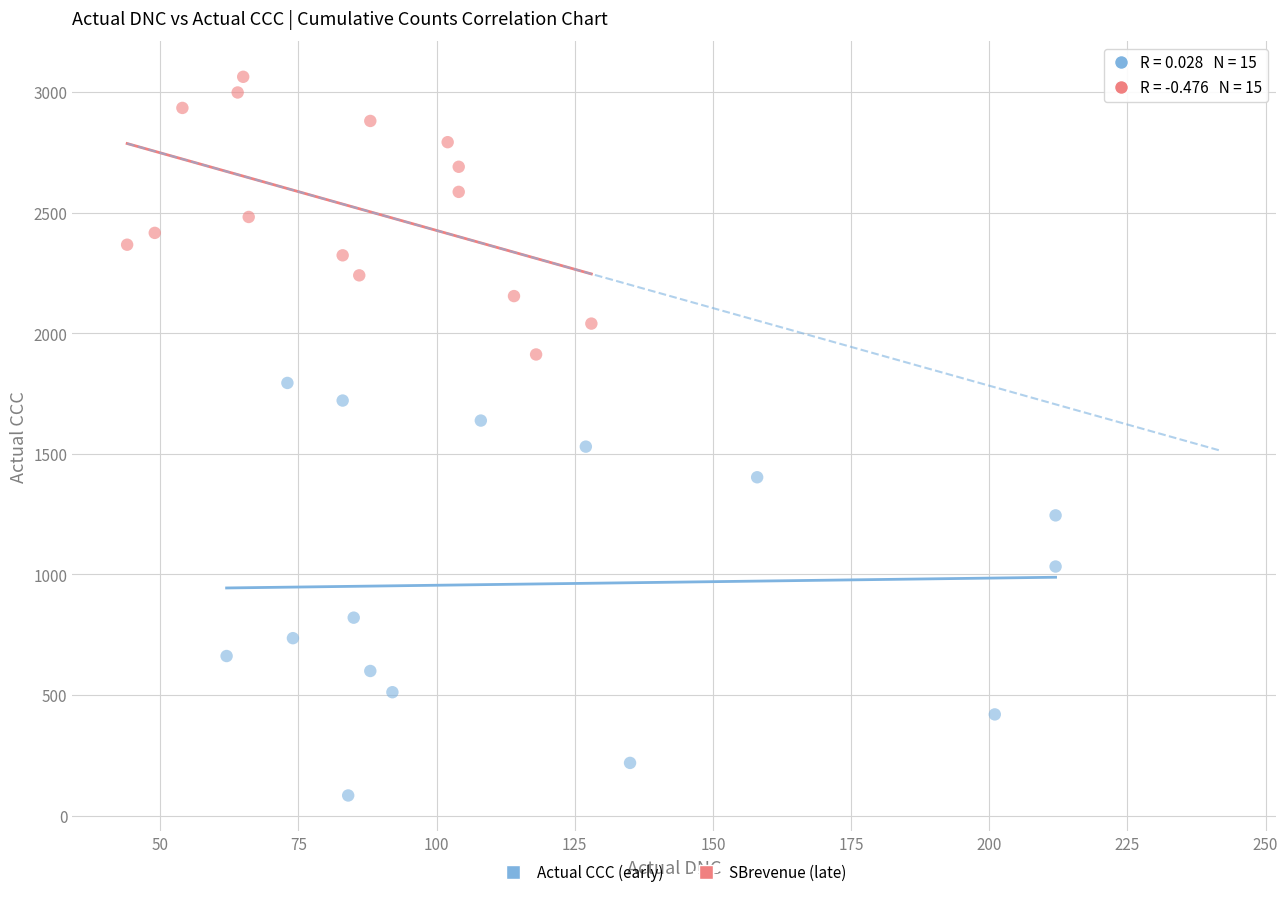

Which series contains the lowest Y value?

Actual CCC (early)